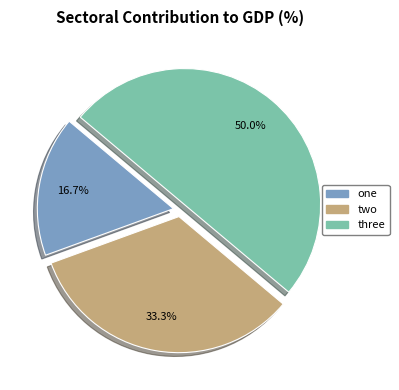

What is the ratio of the value at one to the value at three?

0.3